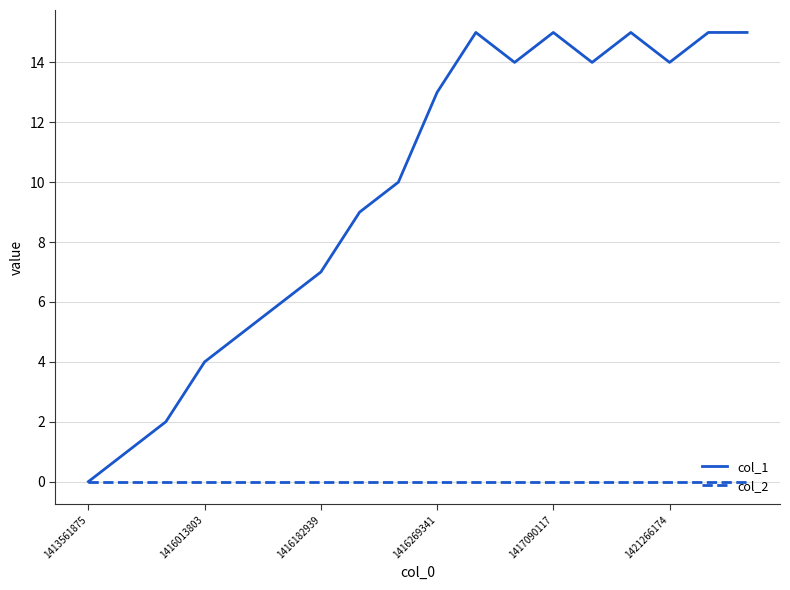

Which series has the largest total across all categories?

col_1